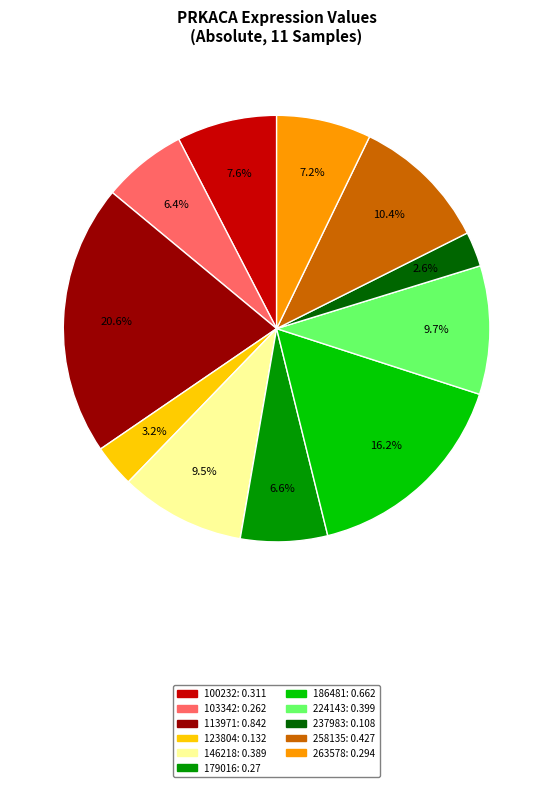

To the nearest percent, what portion does 258135 represent?

10%